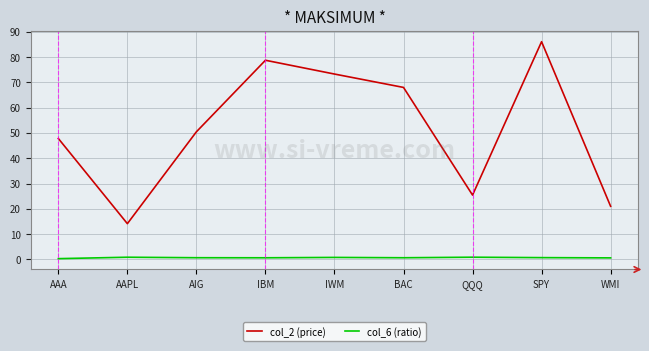

What is the approximate value of col_2 (price) at AIG?

50.5